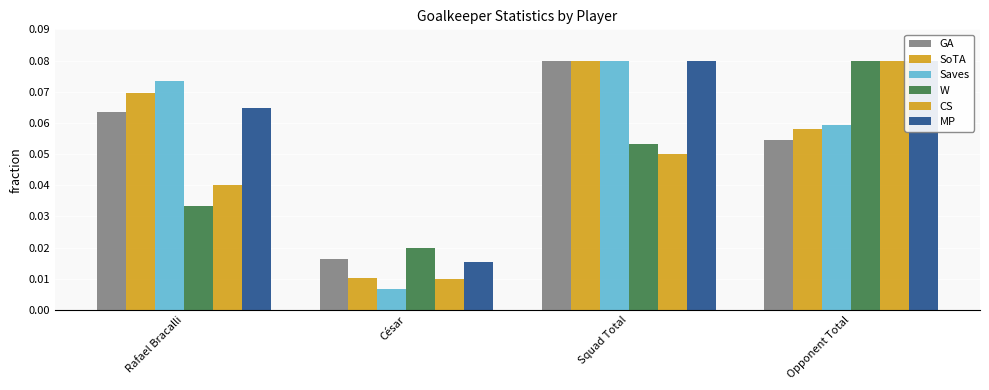

What is the label of the 4th bar from the right?

Rafael Bracalli